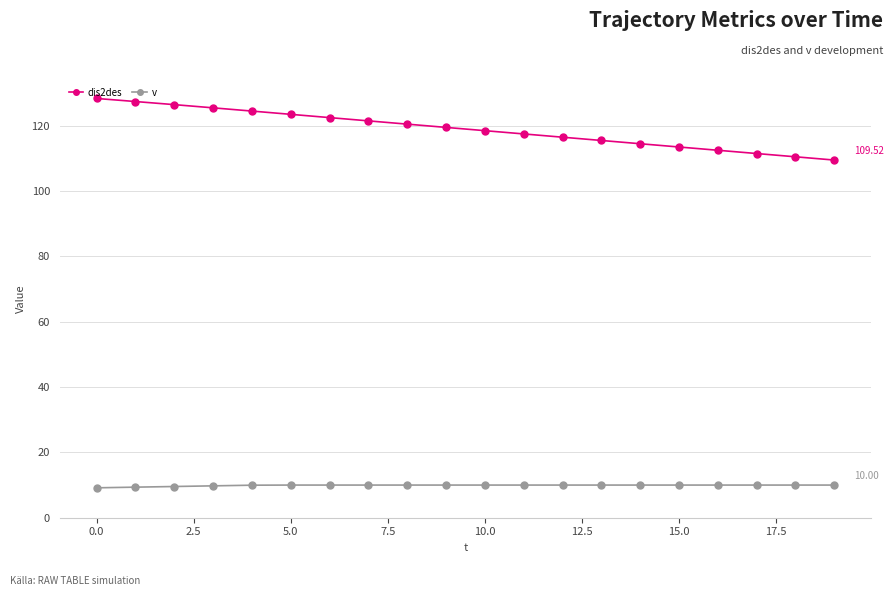

Which series has the largest total across all categories?

dis2des